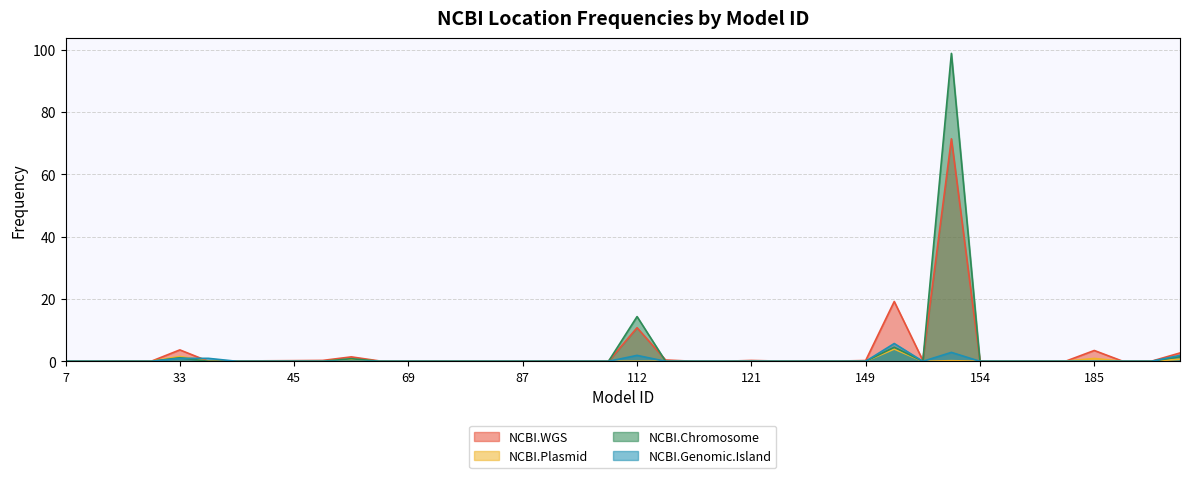

What is the value of the NCBI.Plasmid point at the 34th from the left?

0.1